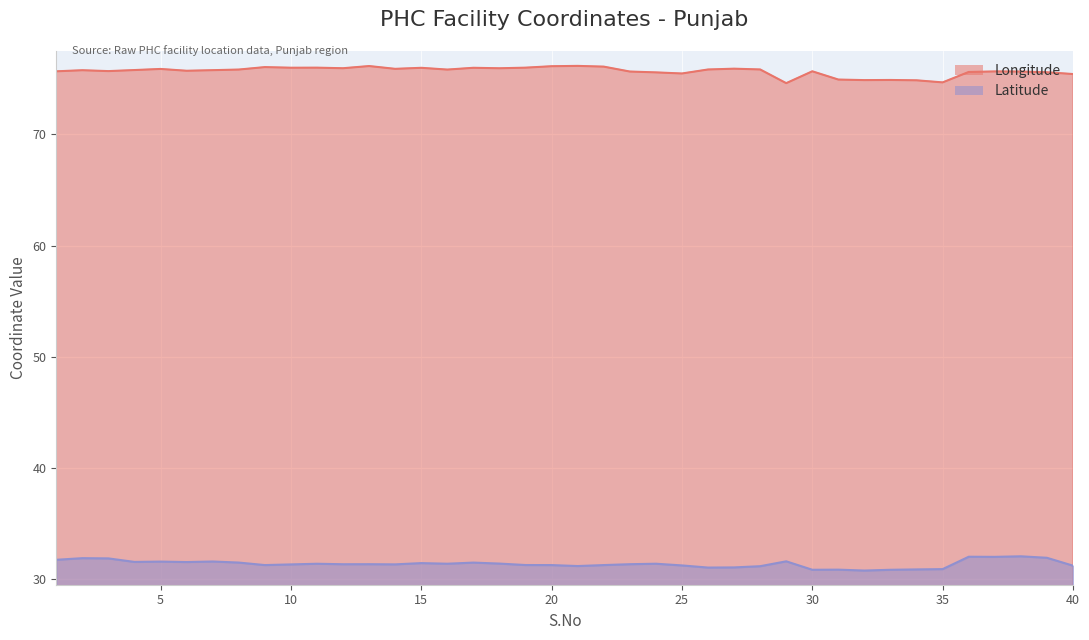

The value of Latitude at 14 is 31.3. True or false?

True